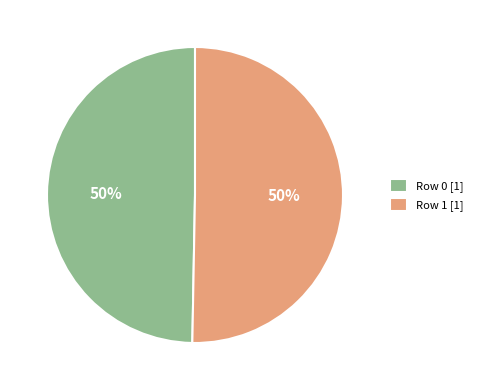

Approximately how many times larger is the value at Row 1 [1] compared to Row 0 [1]?

1.0